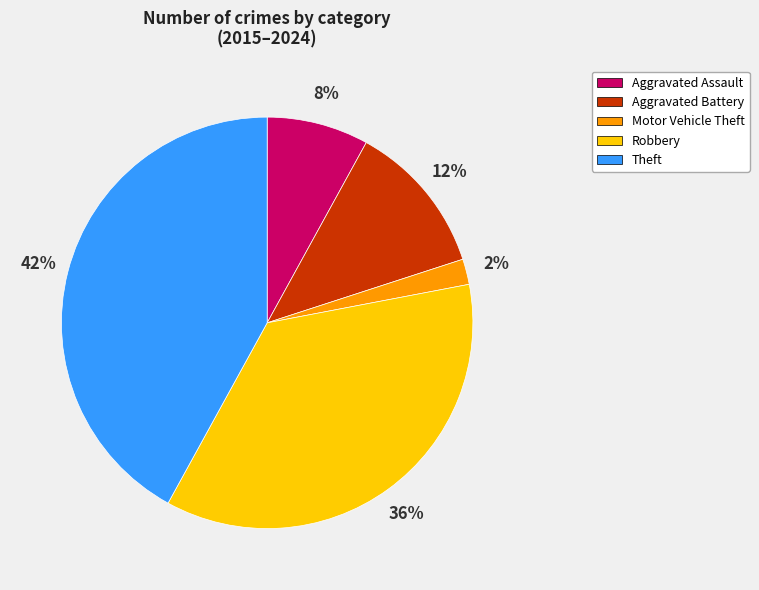

Which slice is the smallest?

Motor Vehicle Theft